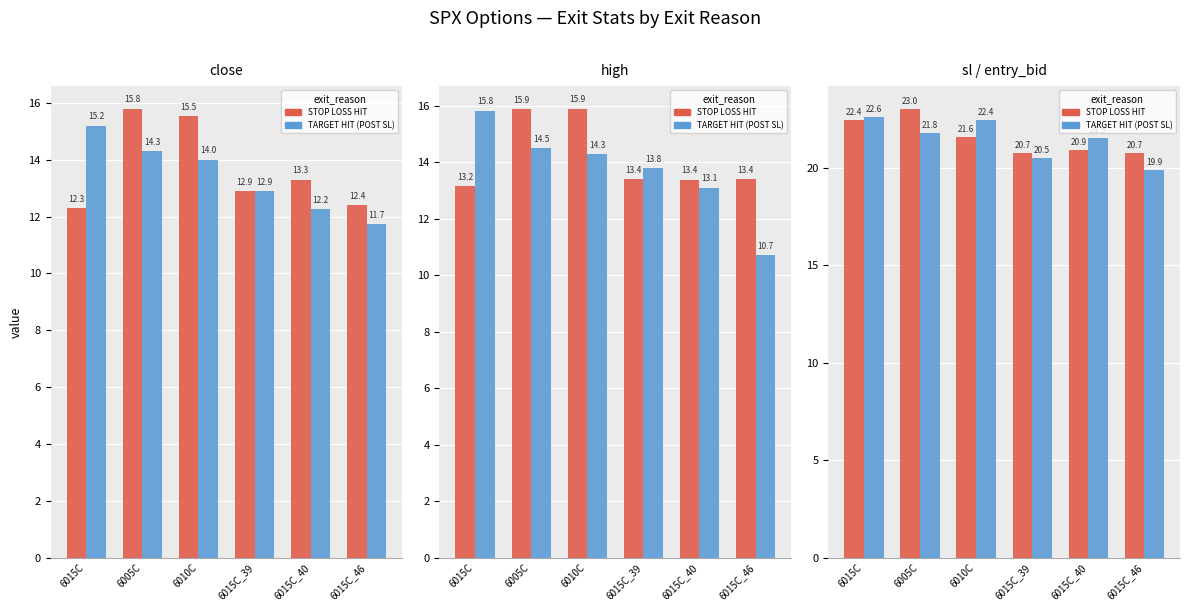

At 6010C, list the series in order from largest to smallest.

TARGET HIT (POST SL), STOP LOSS HIT